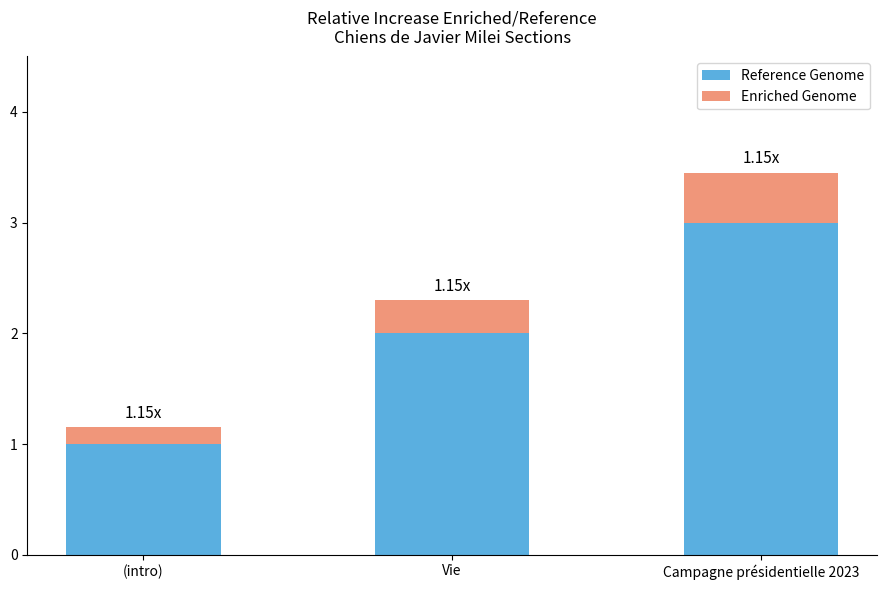

Are the bars grouped side by side (vs. stacked)?

No